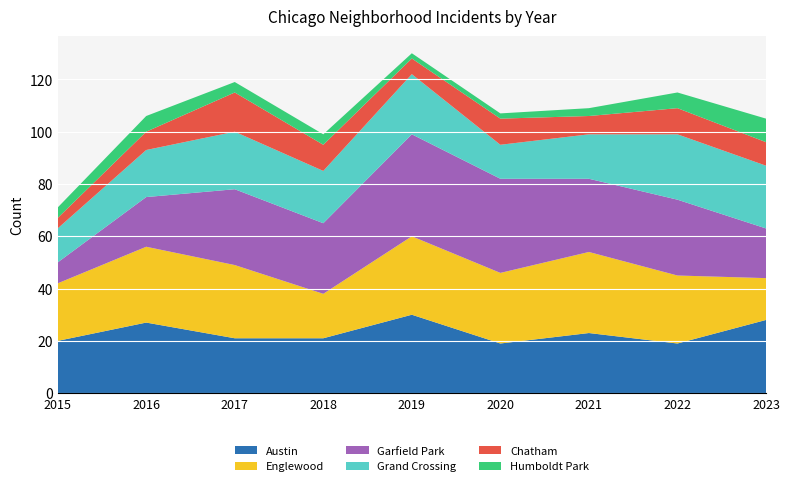

Reading left to right, list all the values displayed in this chart.

Austin: 20	27	21	21	30	19	23	19	28
Englewood: 22	29	28	17	30	27	31	26	16
Garfield Park: 8	19	29	27	39	36	28	29	19
Grand Crossing: 13	18	22	20	23	13	17	25	24
Chatham: 4	7	15	10	6	10	7	10	9
Humboldt Park: 4	6	4	4	2	2	3	6	9